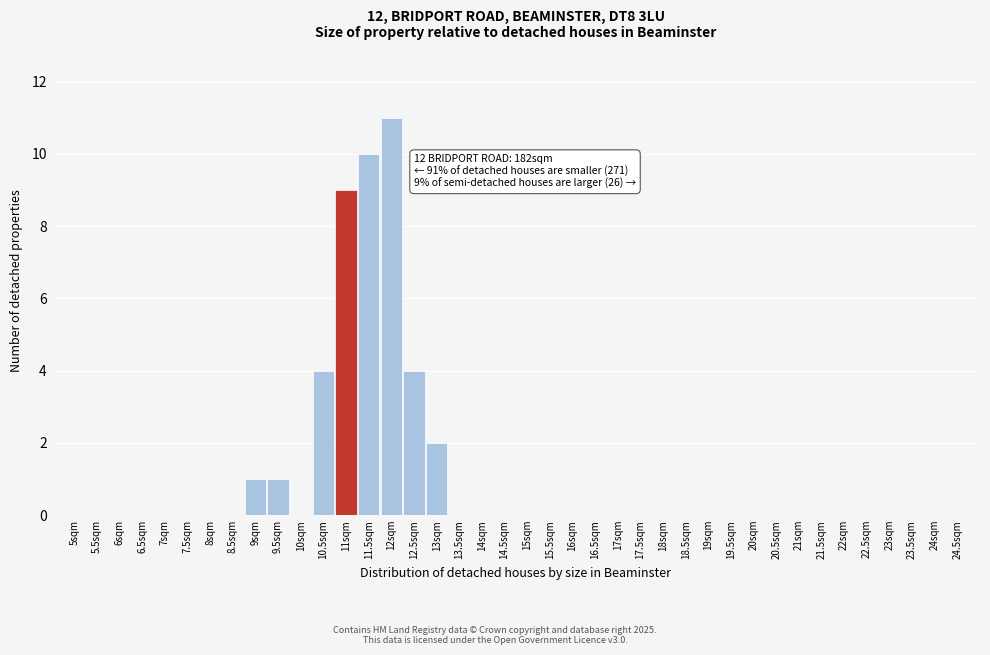

The value at 22.5sqm is 0. True or false?

True